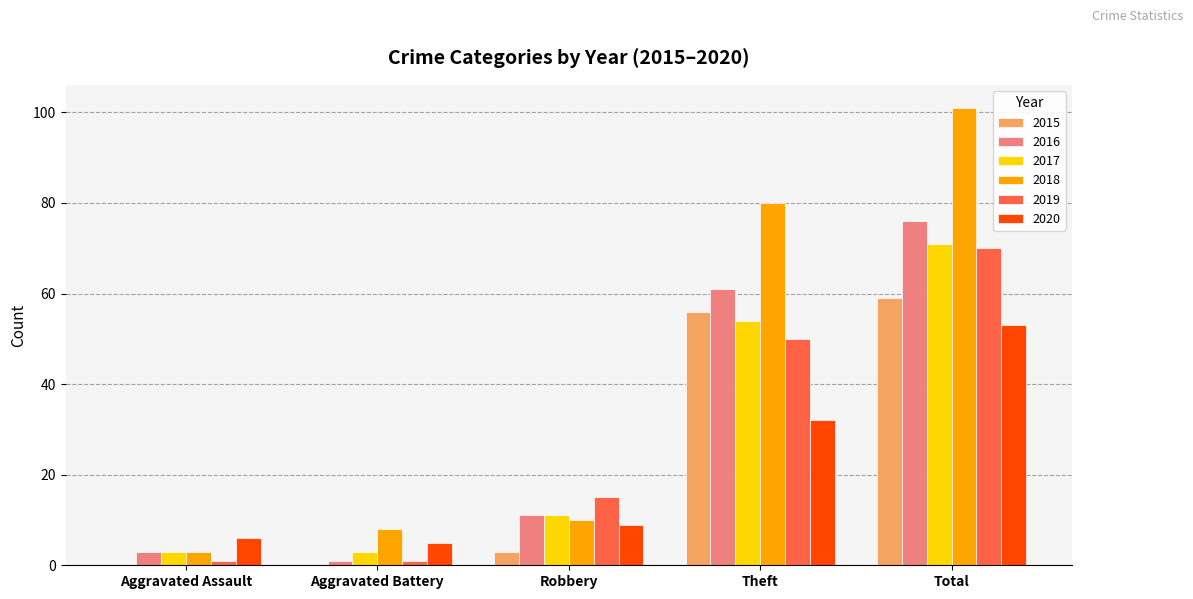

At which category is the sum across all series the highest?

Total